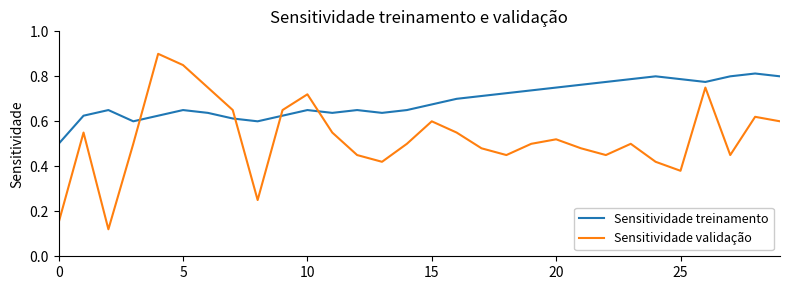

Which series has the widest spread of values?

Sensitividade validação